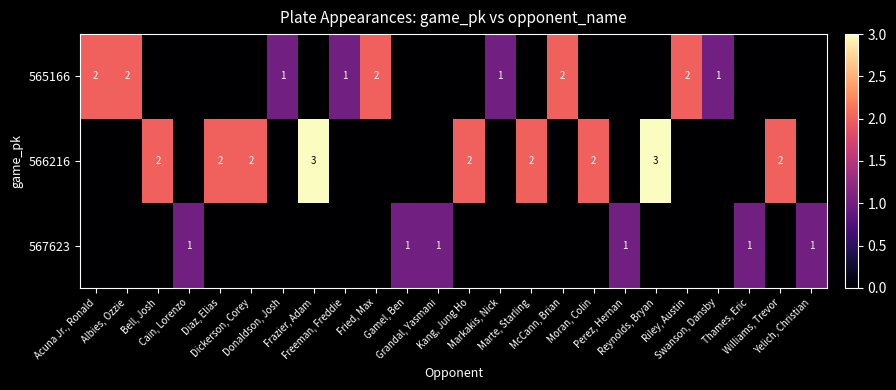

List the labels in order of 567623 value, largest first.

Cain, Lorenzo, Gamel, Ben, Grandal, Yasmani, Perez, Hernan, Thames, Eric, Yelich, Christian, Acuna Jr., Ronald, Albies, Ozzie, Bell, Josh, Diaz, Elias, Dickerson, Corey, Donaldson, Josh, Frazier, Adam, Freeman, Freddie, Fried, Max, Kang, Jung Ho, Markakis, Nick, Marte, Starling, McCann, Brian, Moran, Colin, Reynolds, Bryan, Riley, Austin, Swanson, Dansby, Williams, Trevor